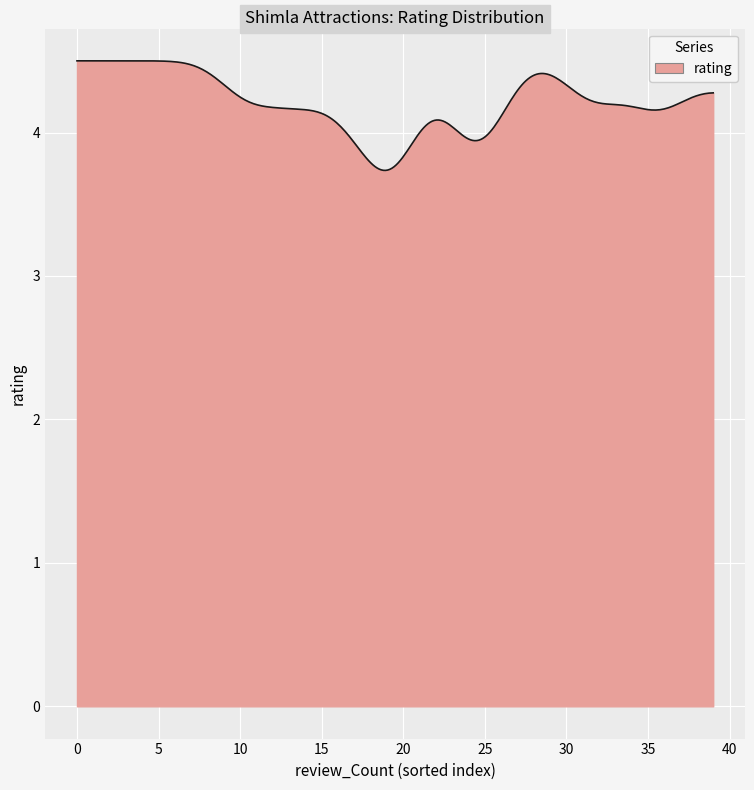

What is the difference between the maximum and minimum values?

0.8